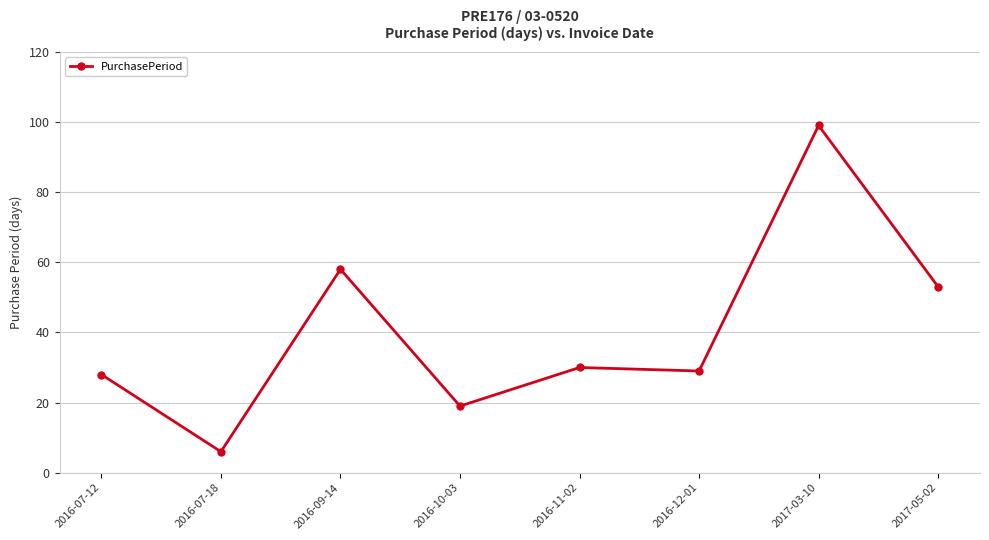

Reading right to left, transcribe all the data shown in this chart.

53	99	29	30	19	58	6	28